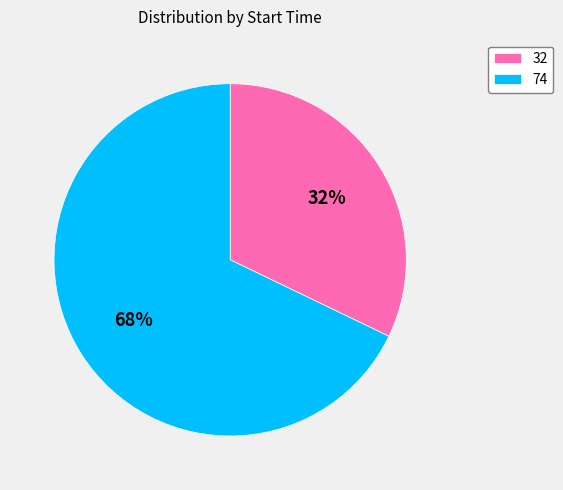

Is the sum of 32 and 74 greater than half?

Yes